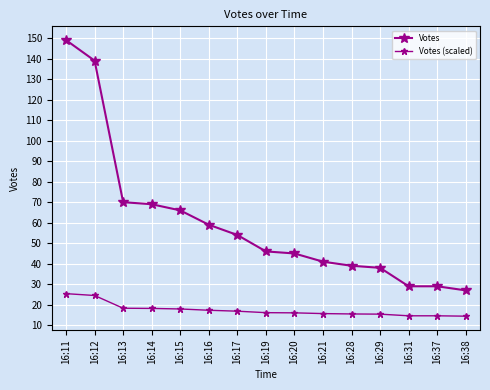

True or false: Votes and Votes (scaled) cross at least once.

False